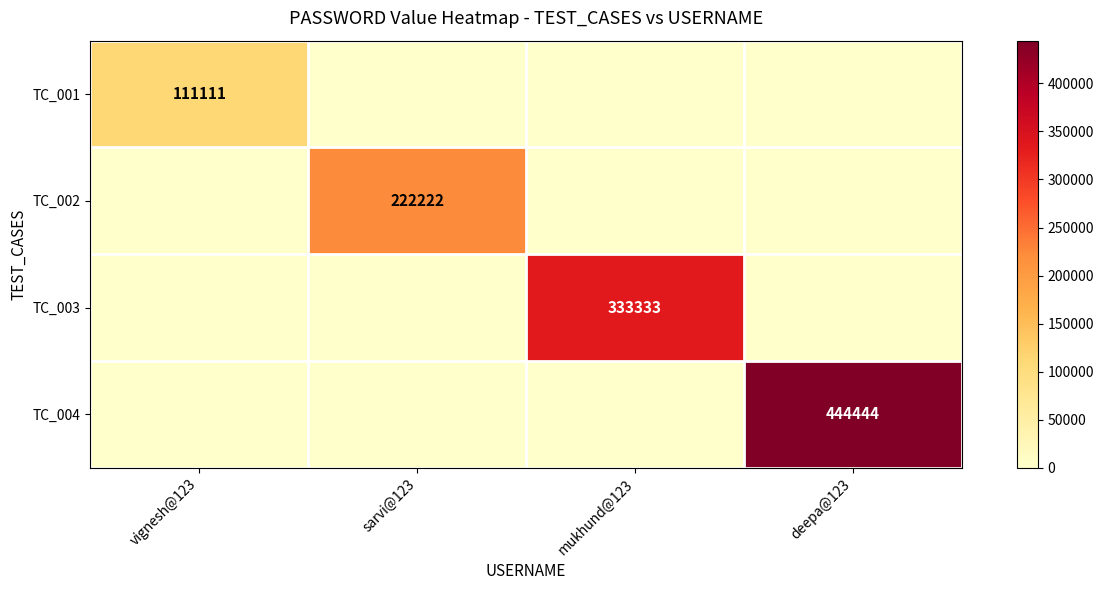

How many distinct data groups are displayed?

4